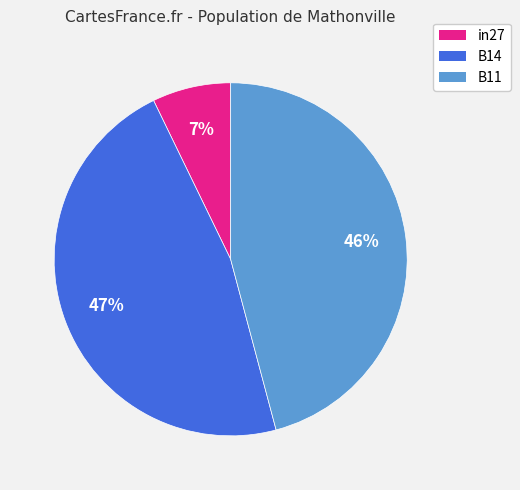

Is the sum of in27 and B14 greater than half?

Yes